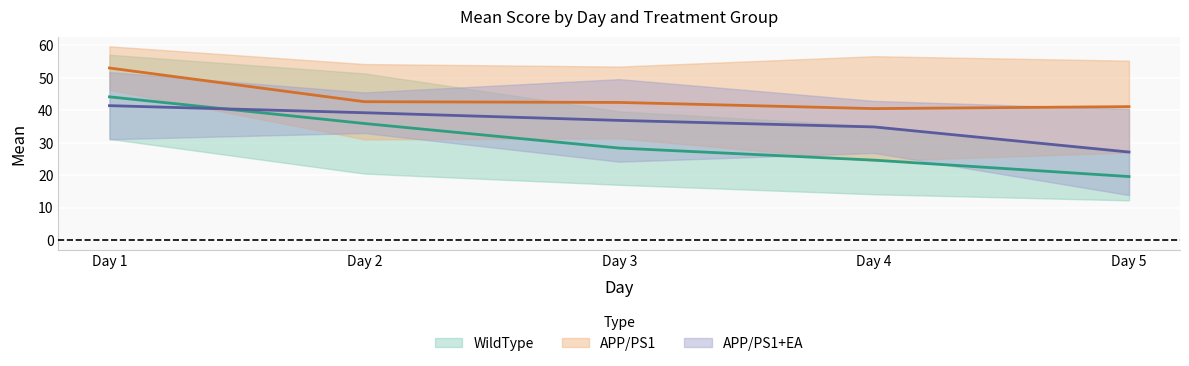

At Day 3, list the series in order from largest to smallest.

APP/PS1, APP/PS1+EA, WildType